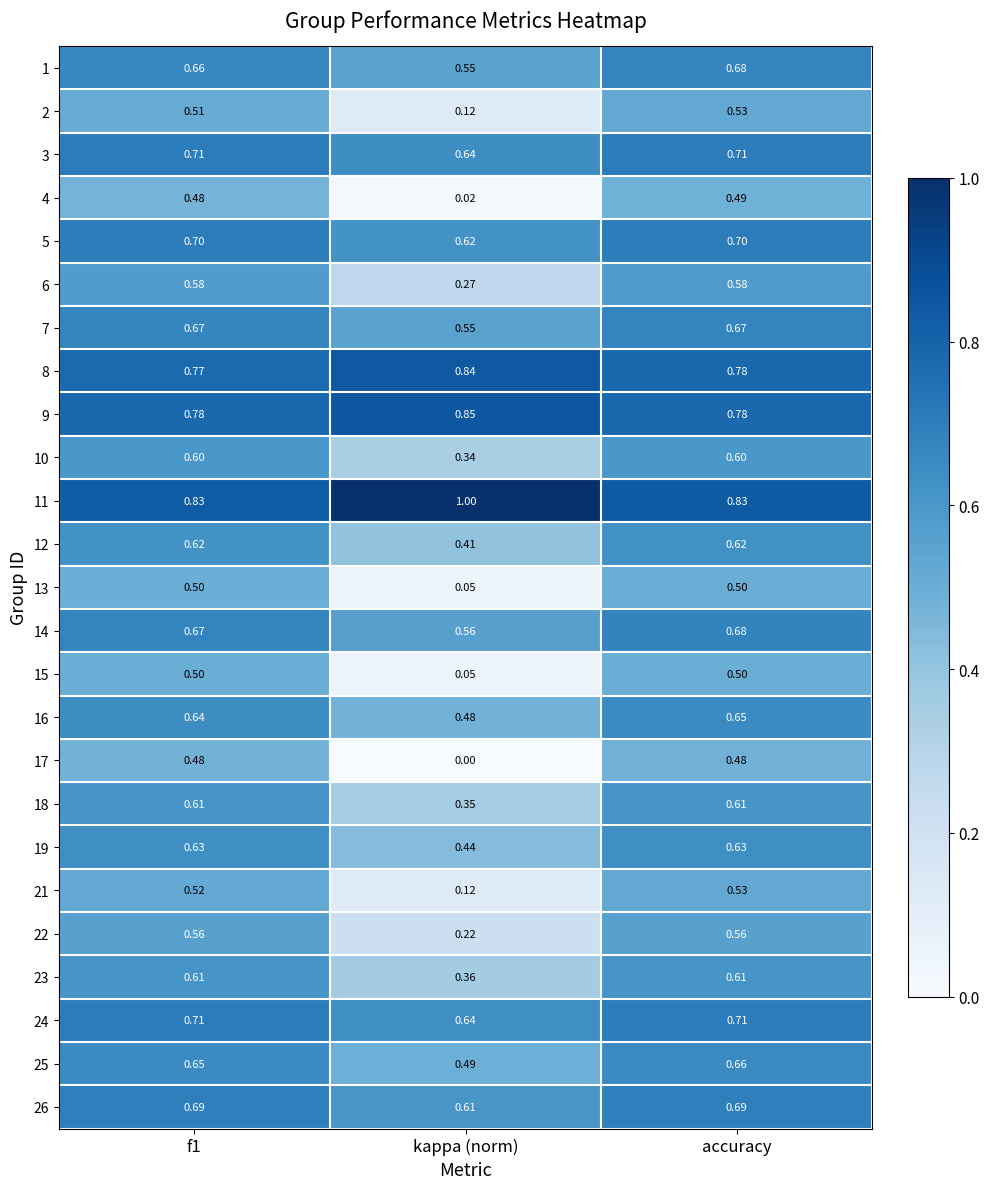

At which label does 9 reach its peak?

kappa (norm)